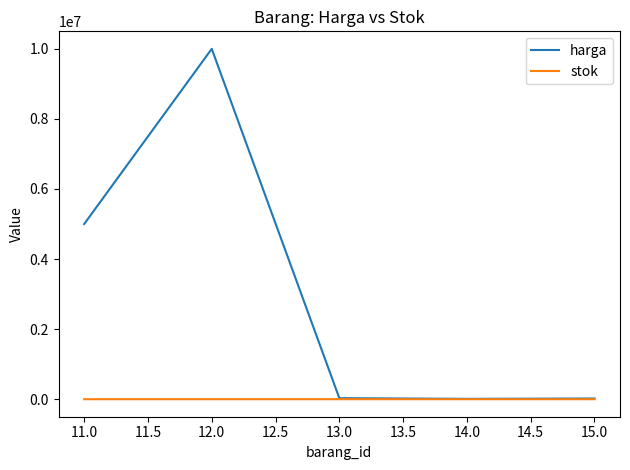

At which category is the sum across all series the highest?

12.0